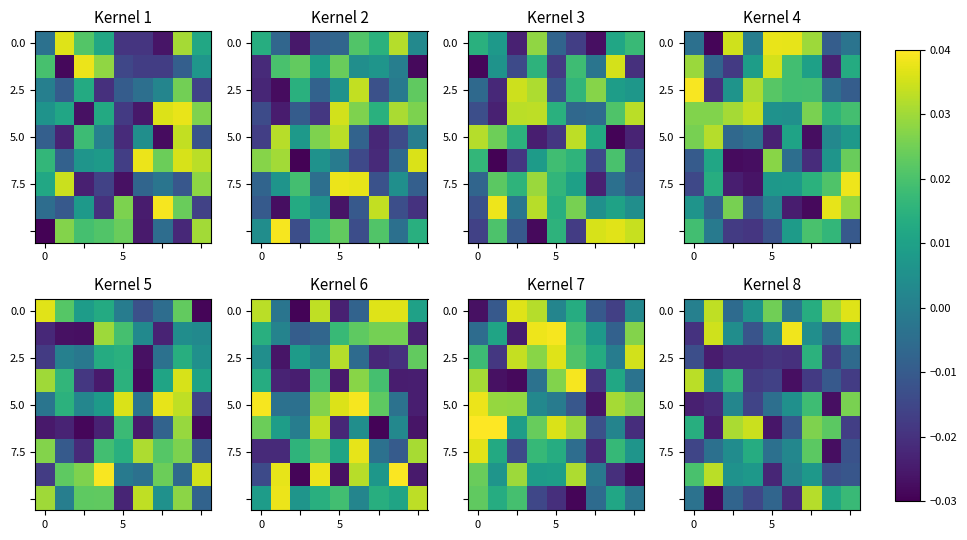

At which category is the sum across all series the highest?

6